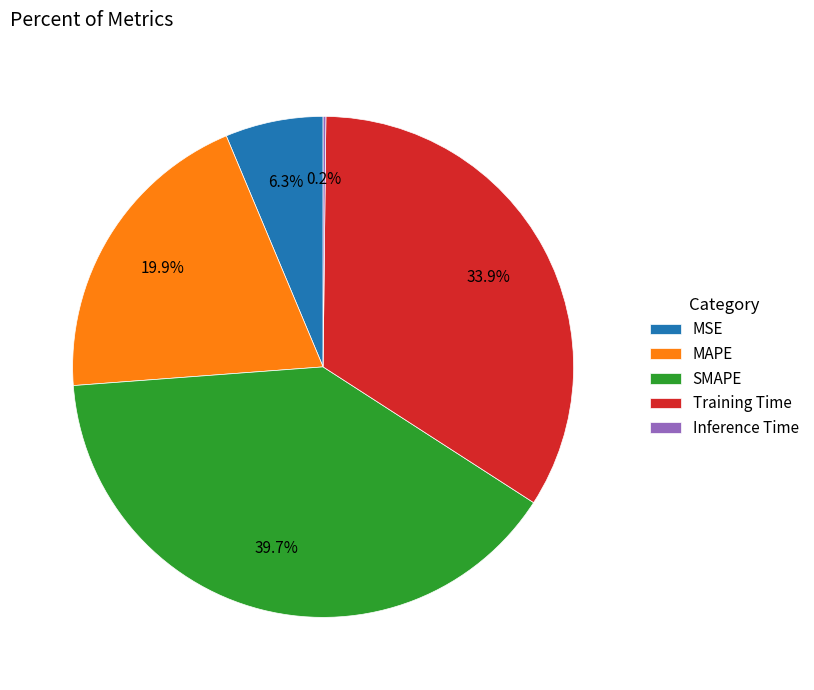

Is the sum of MAPE and MSE greater than half?

No